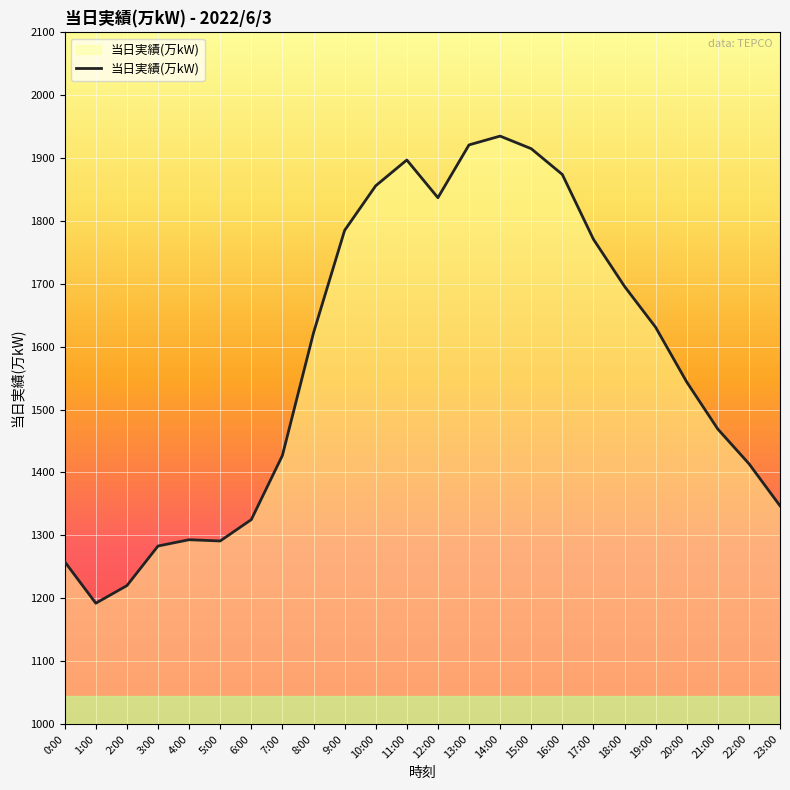

The value at 12:00 is 2922. True or false?

False